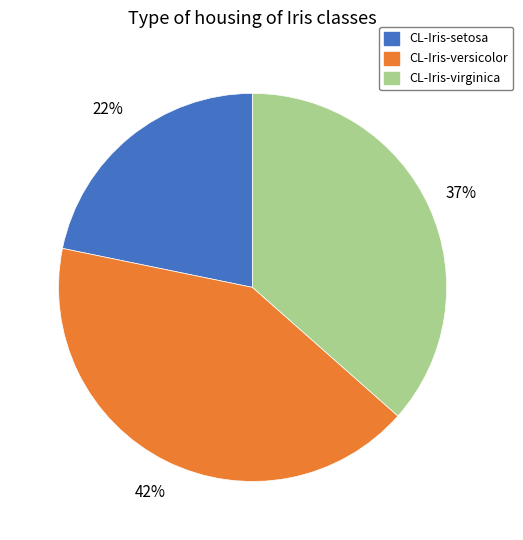

Is there a majority slice in this chart?

No